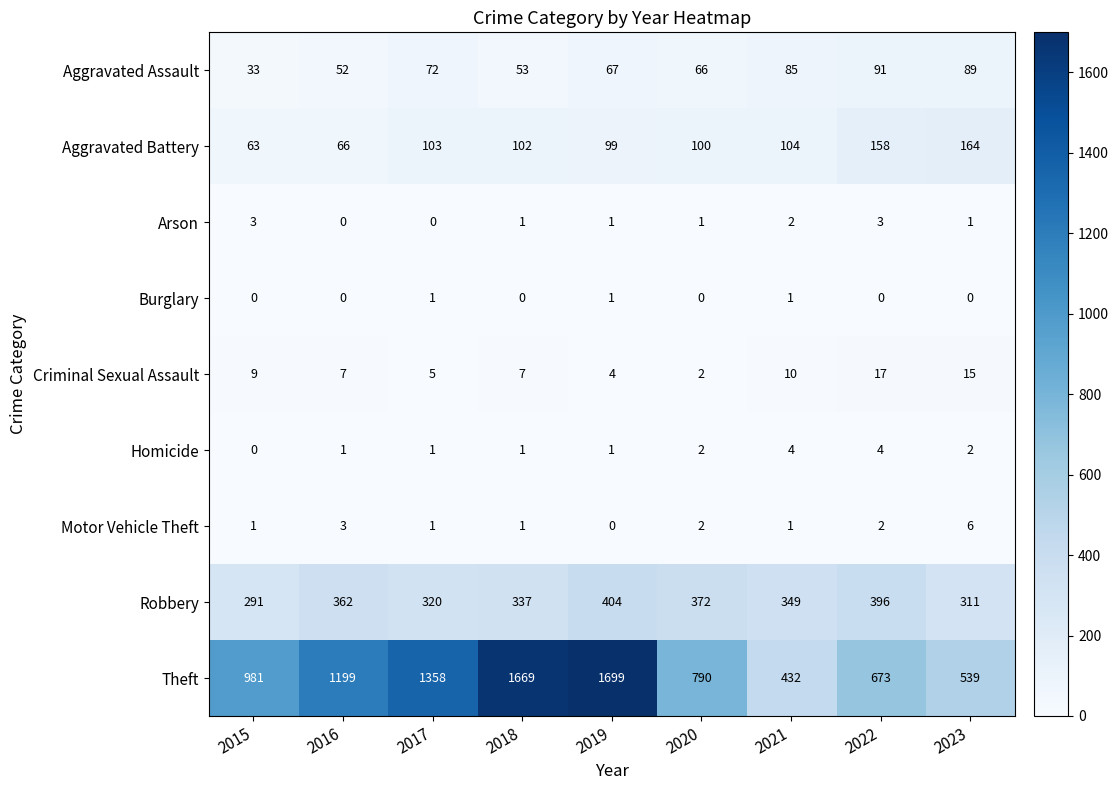

Where does the Aggravated Battery series first go above 102?

2017